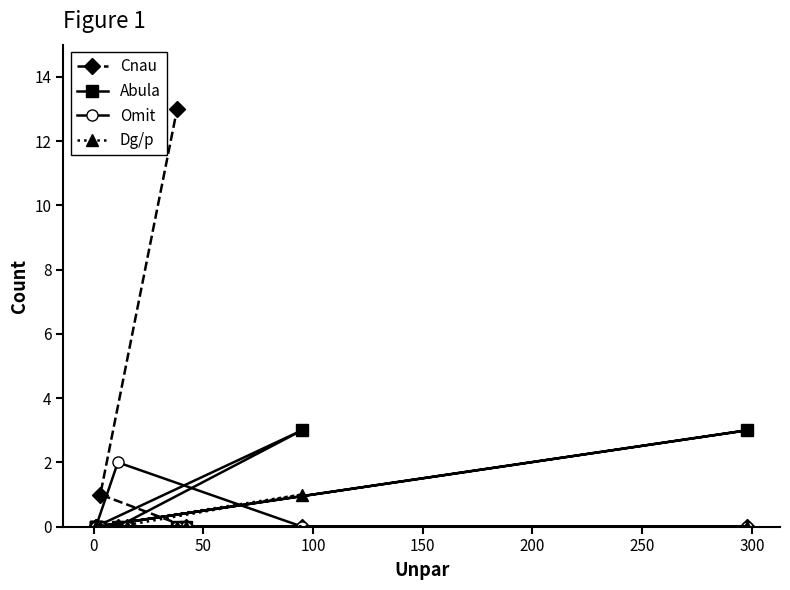

What position from the right is 0?

10